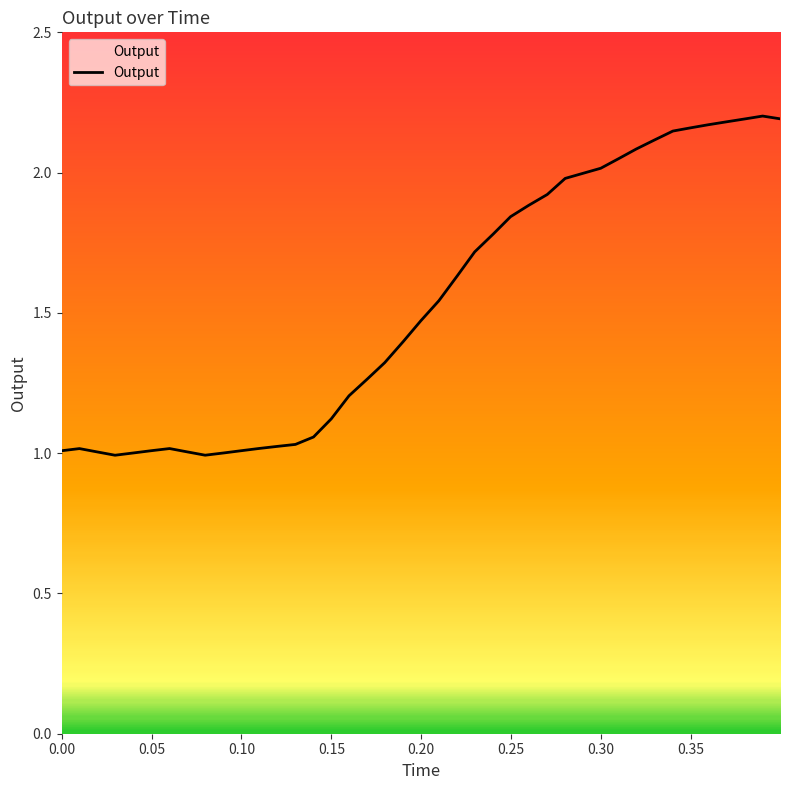

What is the difference between the maximum and minimum values?

1.2